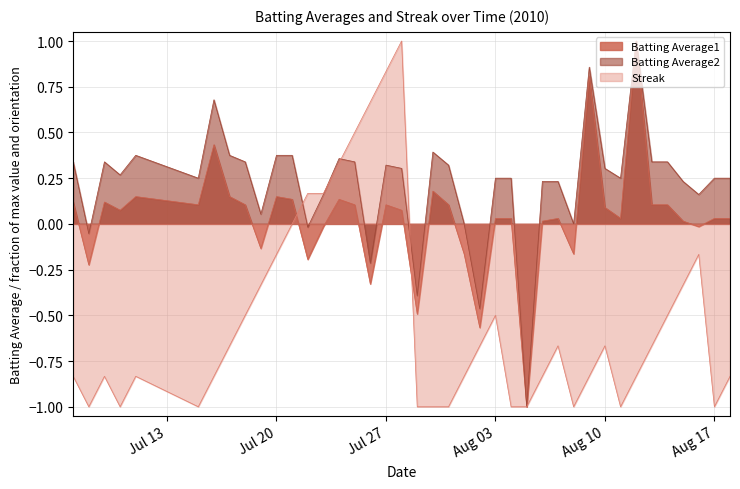

True or false: Batting Average1 has more than 1 points higher than both neighbors.

True